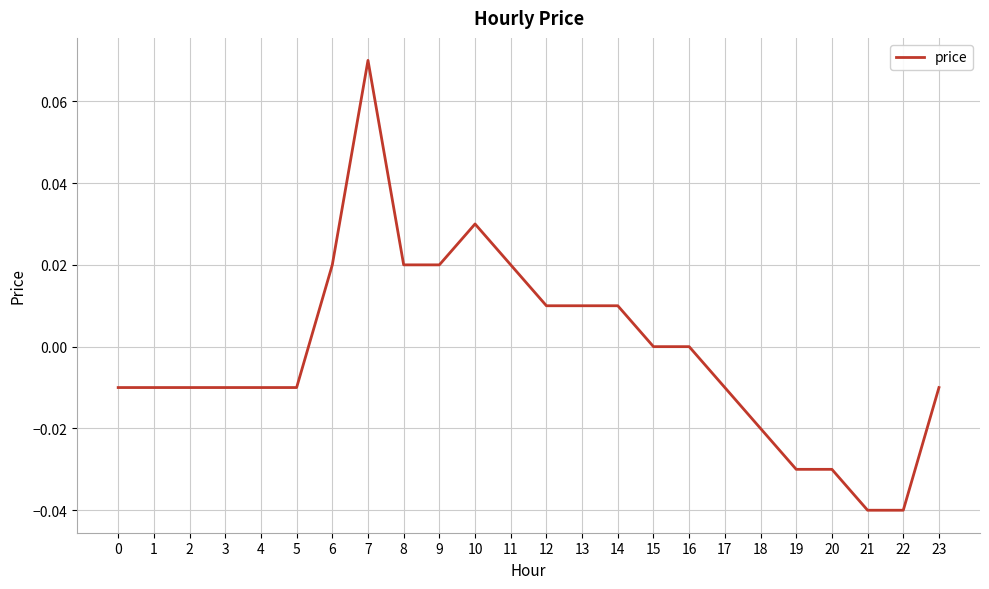

Which category has the highest value across all series?

7